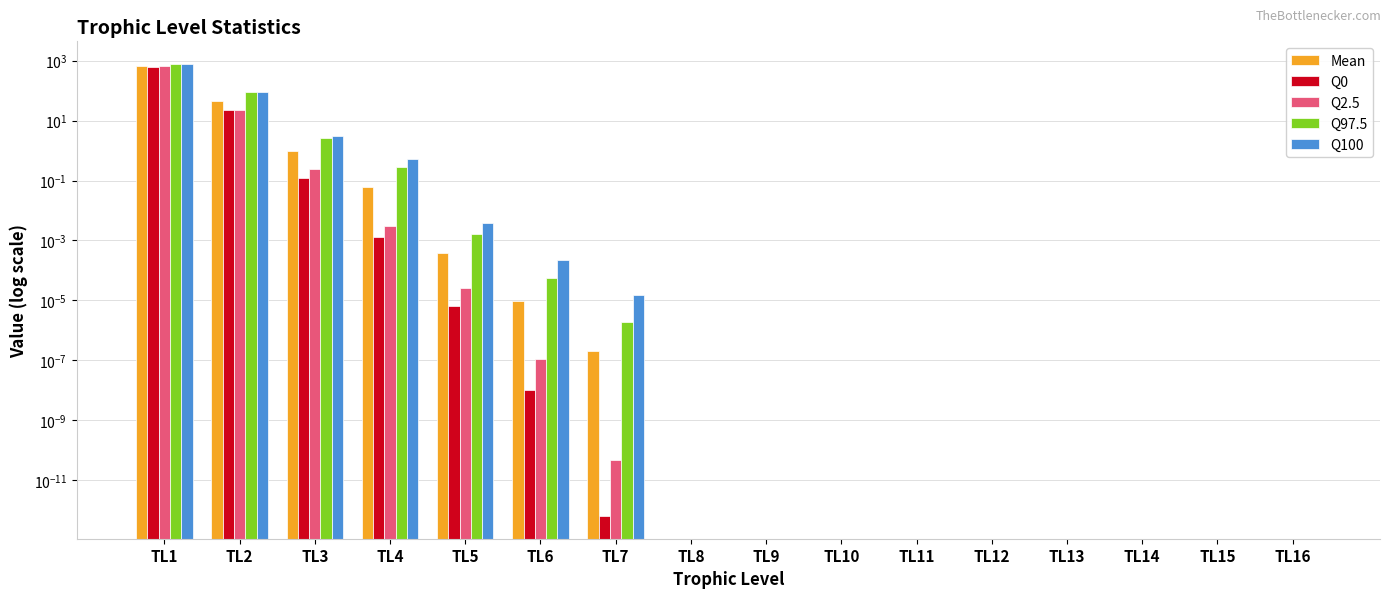

What is the difference between the maximum and minimum values in the Mean series?

674.0